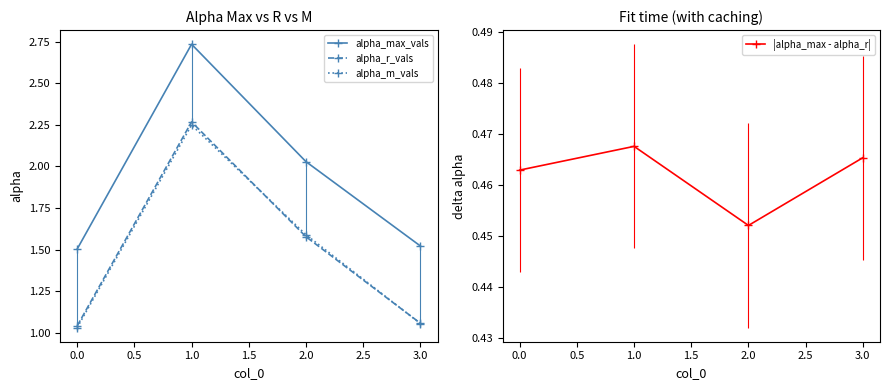

Is it true that alpha_m_vals equals 0.5 at 3.0?

False